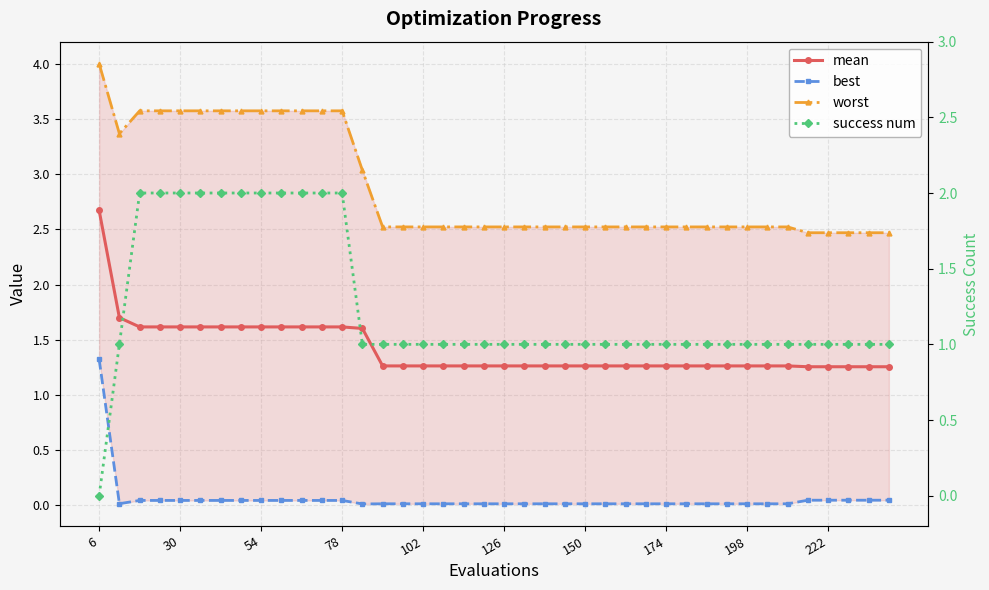

How many lines are shown in the chart?

4